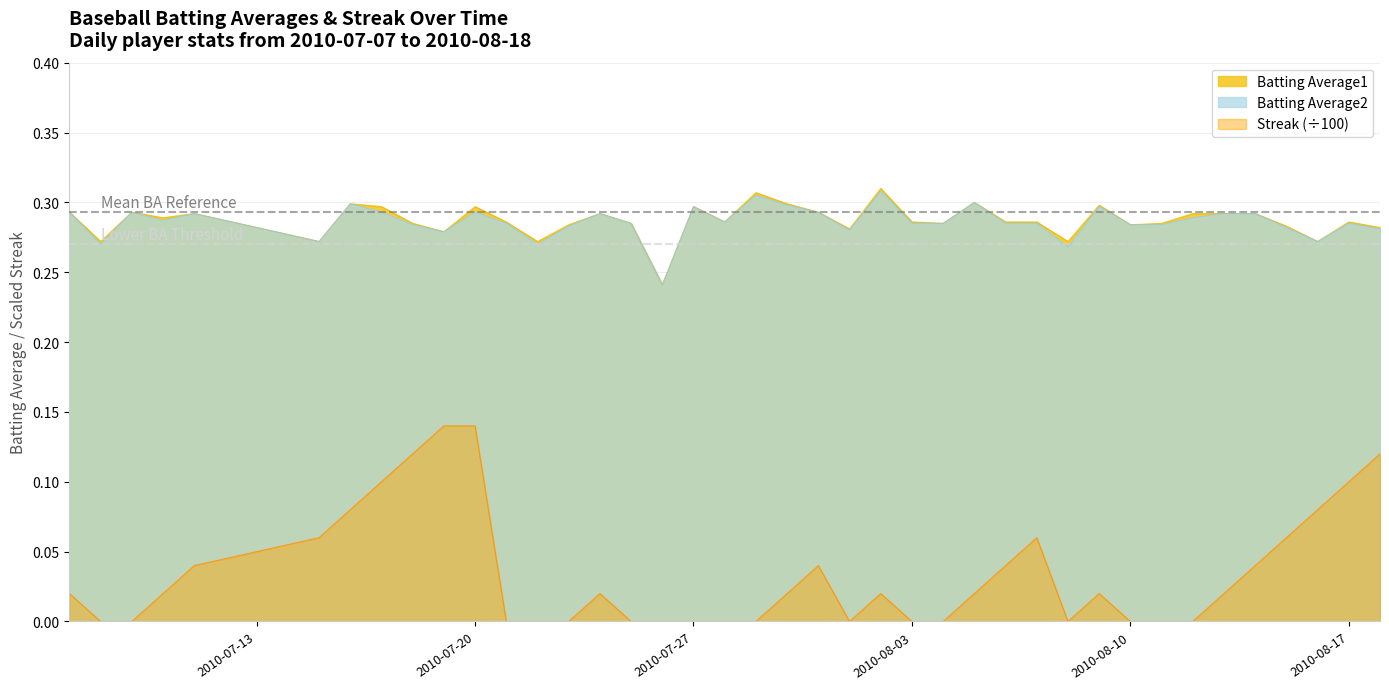

True or false: Batting Average1 and Streak cross at least once.

False